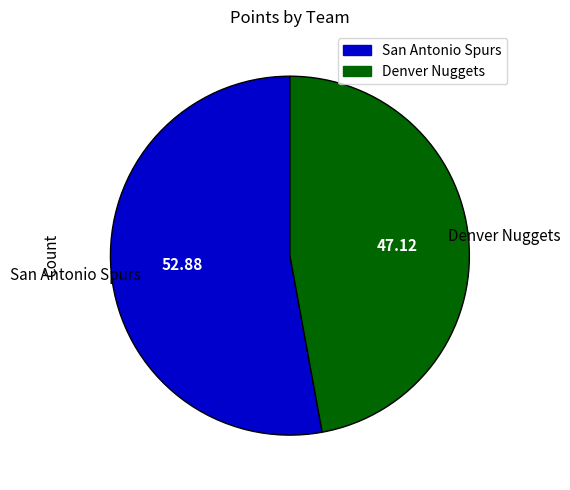

Is there any slice that represents more than half of the pie?

Yes